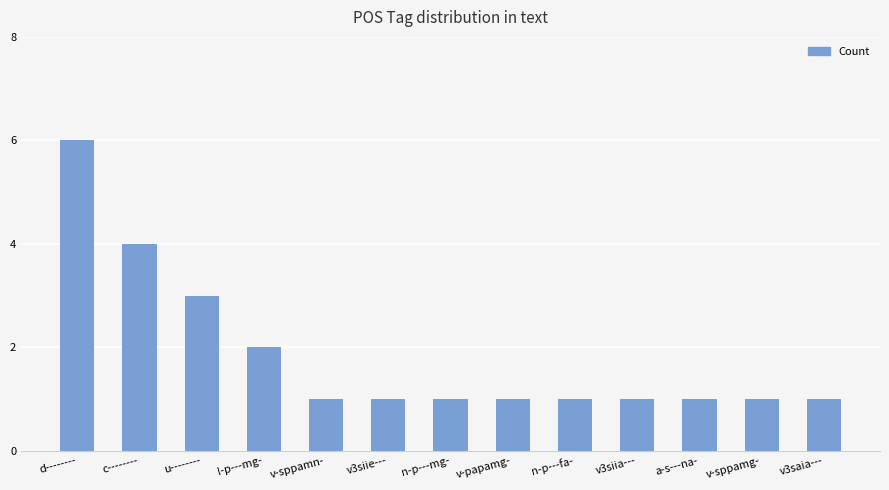

Approximately how many times larger is the value at v3saia--- compared to u--------?

0.3